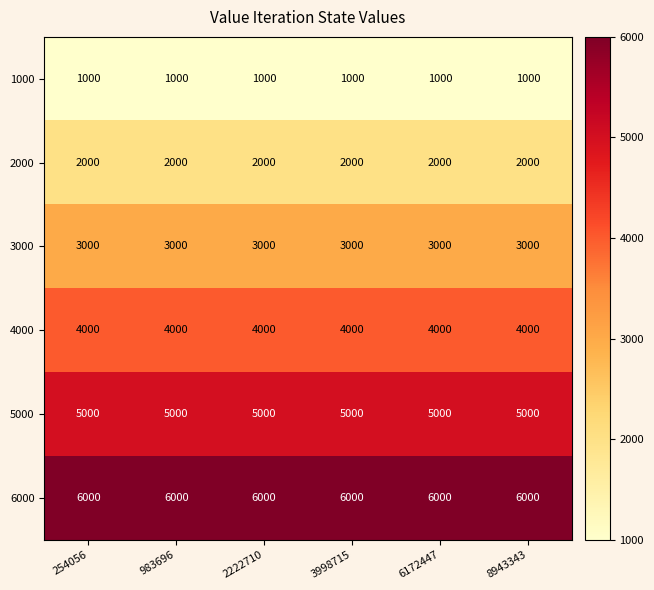

What is the maximum value shown in the chart?

6000